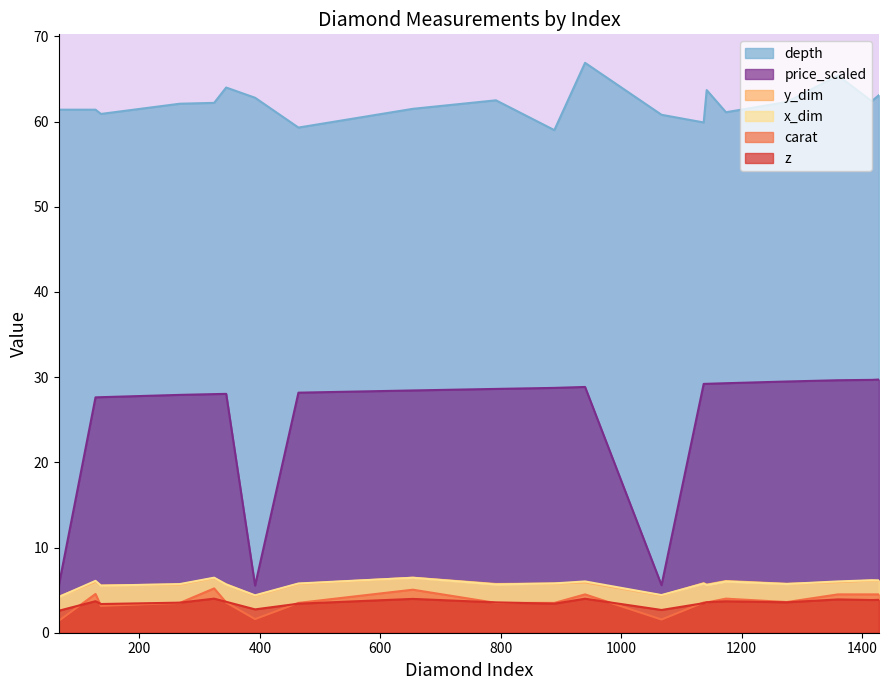

The x series shows 8.7 at 1428. True or false?

False